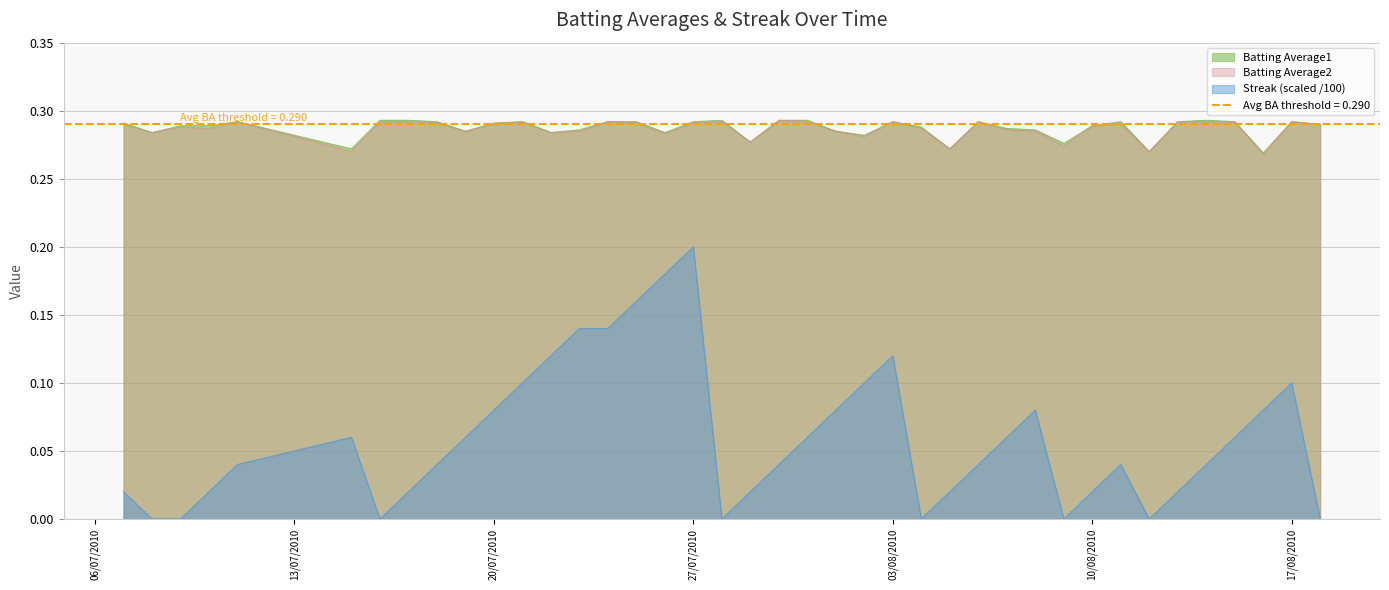

True or false: Streak (scaled /100) has a value of 0.0 at 27/07/2010.

False